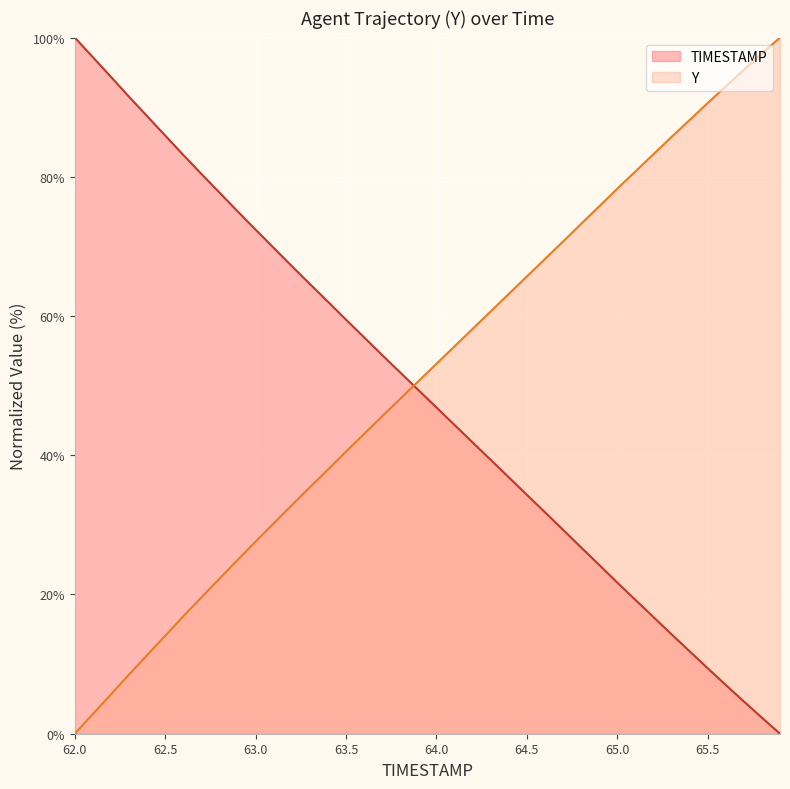

How many data points in Y are above 53?

20